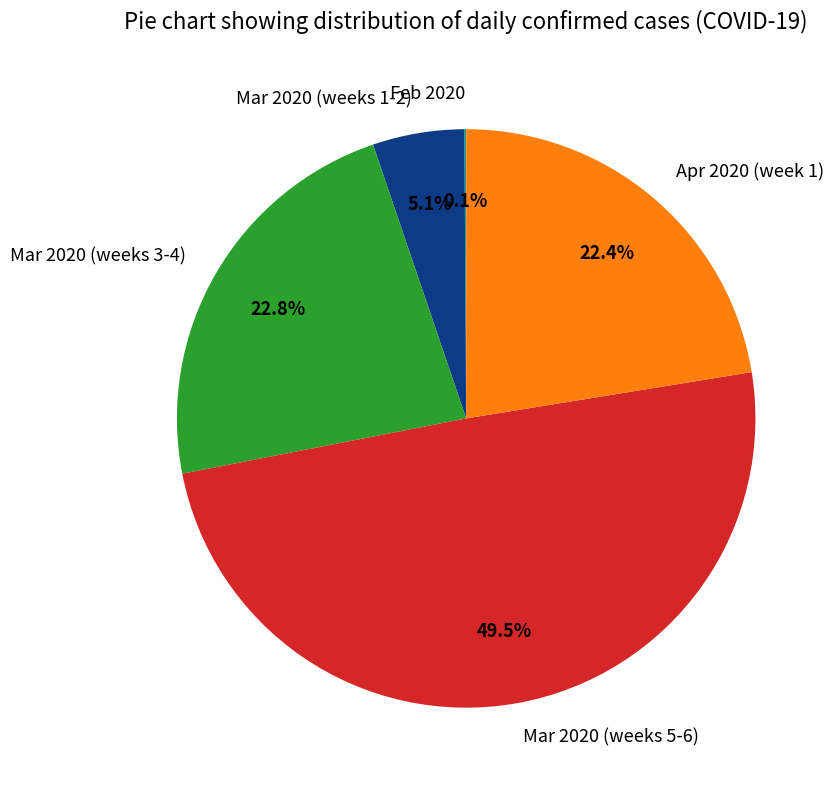

Do Apr 2020 (week 1) and Mar 2020 (weeks 5-6) together represent more than half of the pie?

Yes